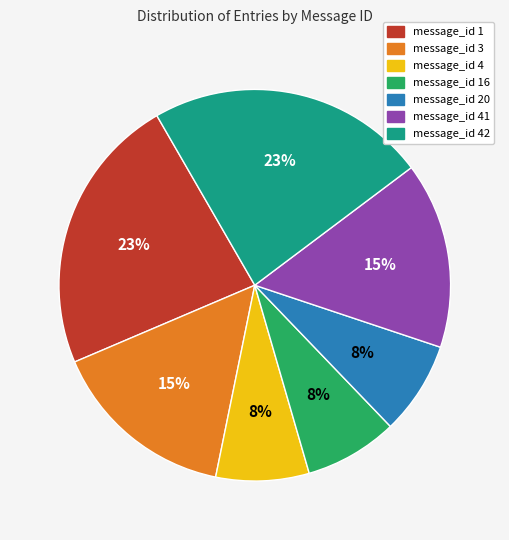

Is the sum of message_id 20 and message_id 16 greater than half?

No